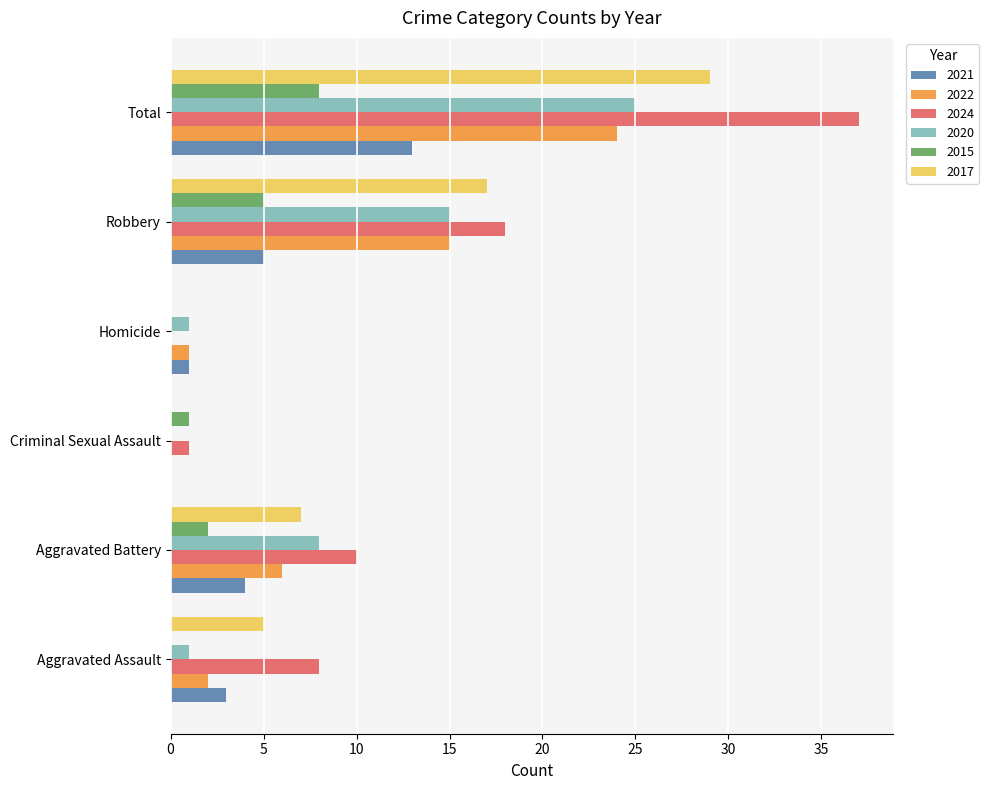

Which category has the highest value in the 2021 series?

Total